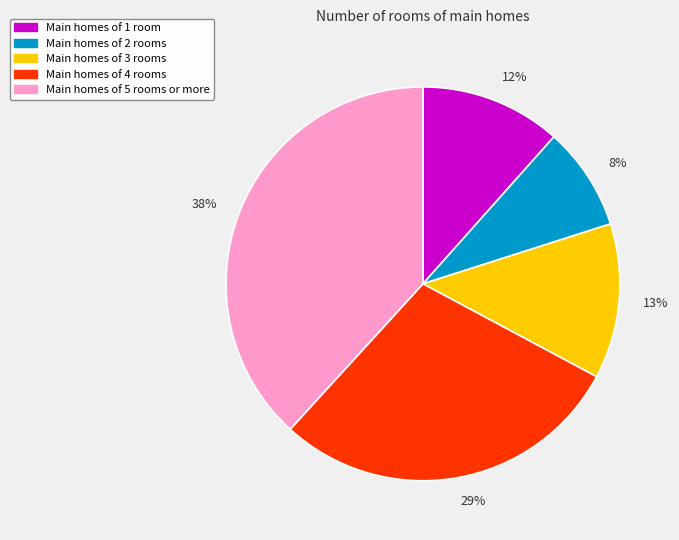

How many segments does this pie chart have?

5